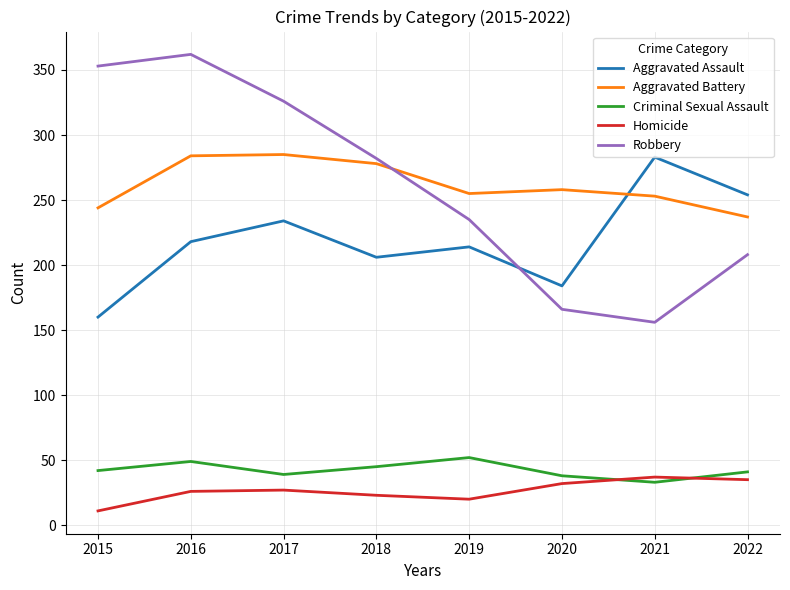

What is the difference between the Aggravated Assault values at 2020 and 2019?

30